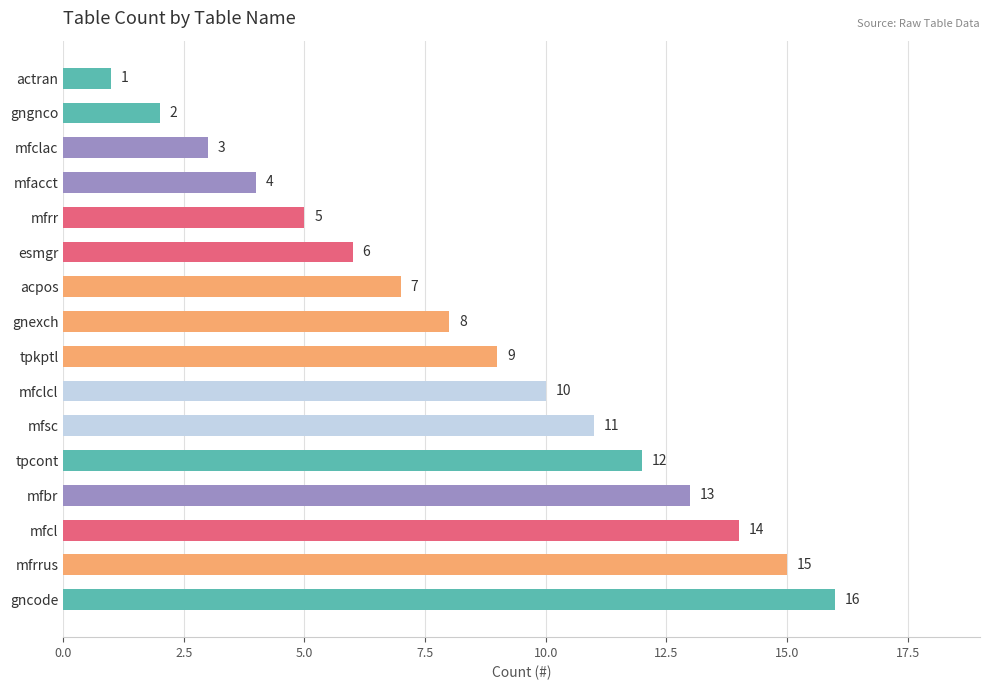

What value does the data have at mfsc, to the nearest 10?

10